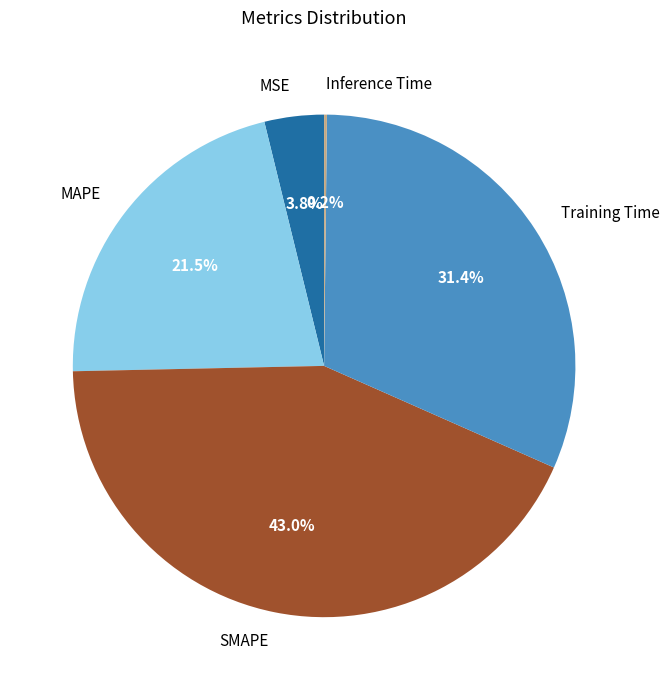

Which category has the biggest portion of the pie?

SMAPE